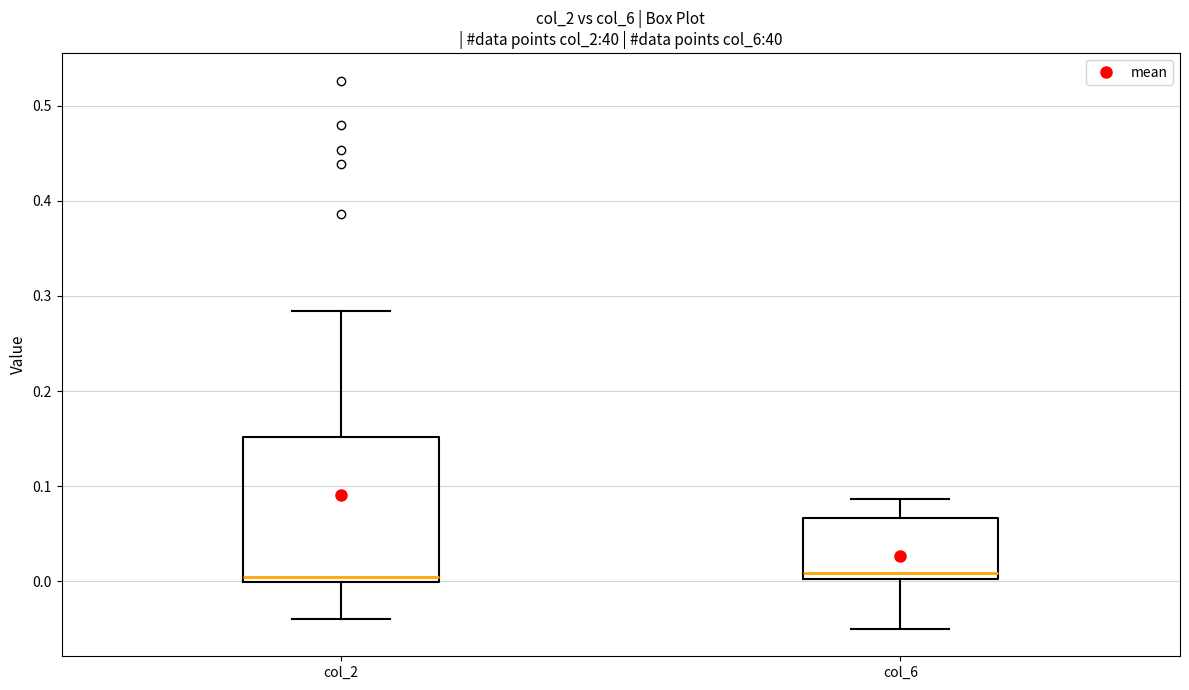

Which box is the tallest, from its lower edge to its upper edge?

col_2